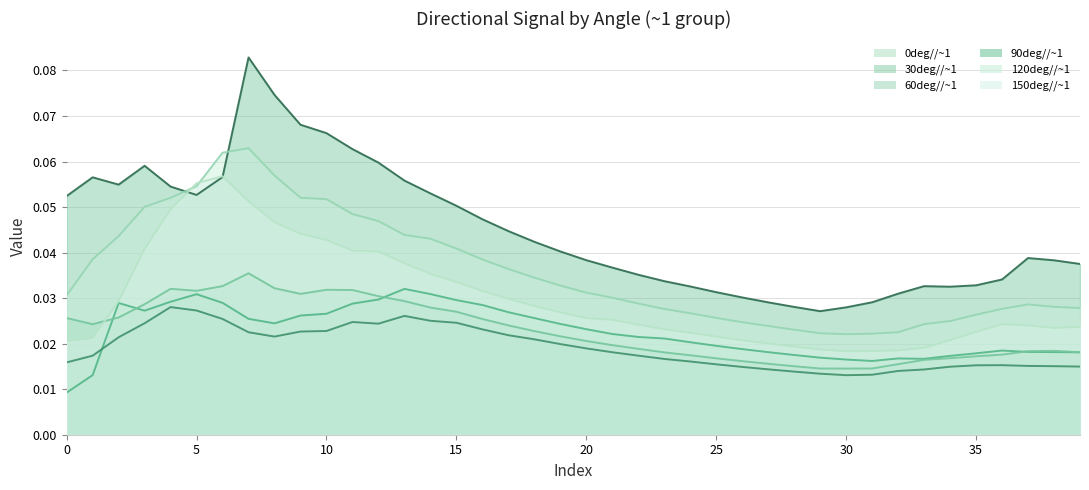

What are all the series names shown in the legend?

0deg//~1, 30deg//~1, 60deg//~1, 90deg//~1, 120deg//~1, 150deg//~1